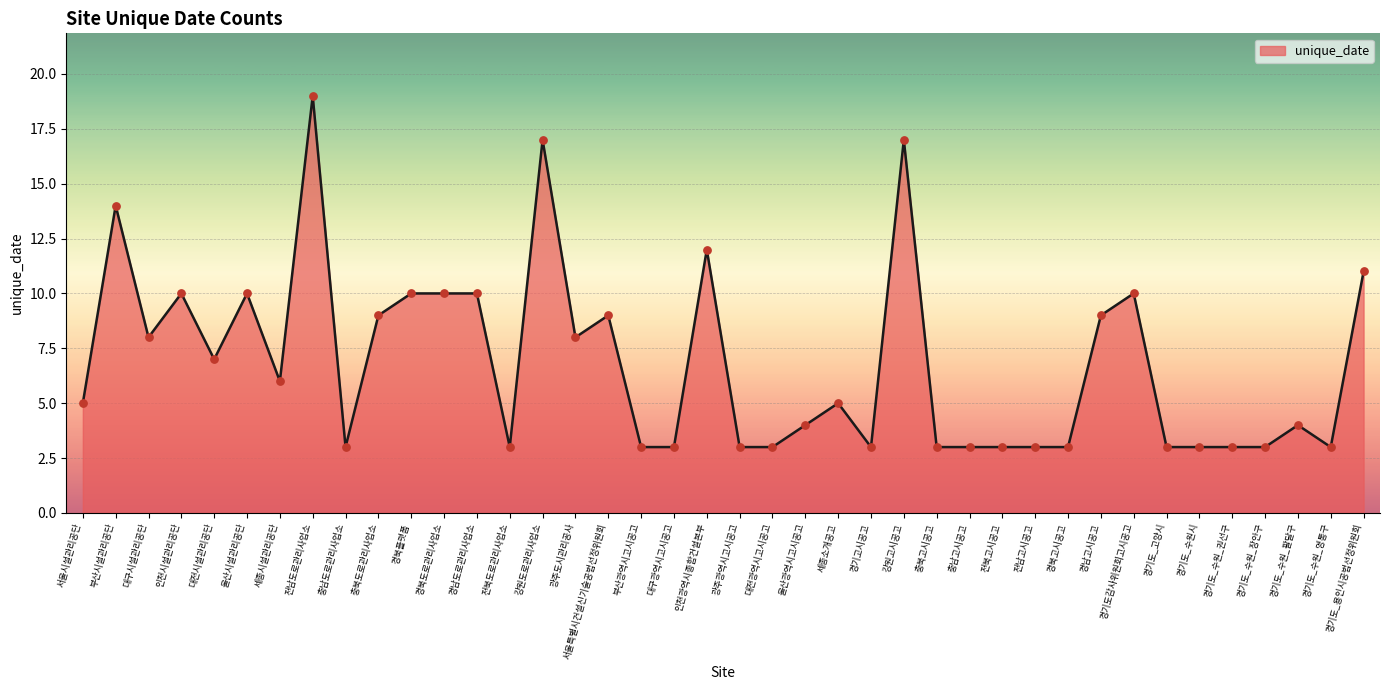

Which has a higher value, 강원도로관리사업소 or 세종소개공고?

강원도로관리사업소